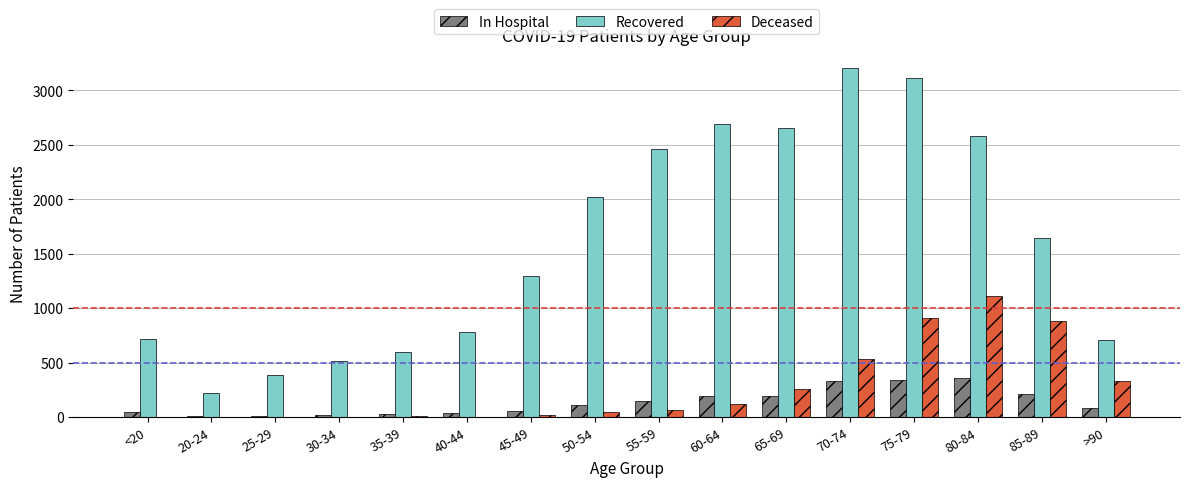

Count the number of data series in this chart.

3